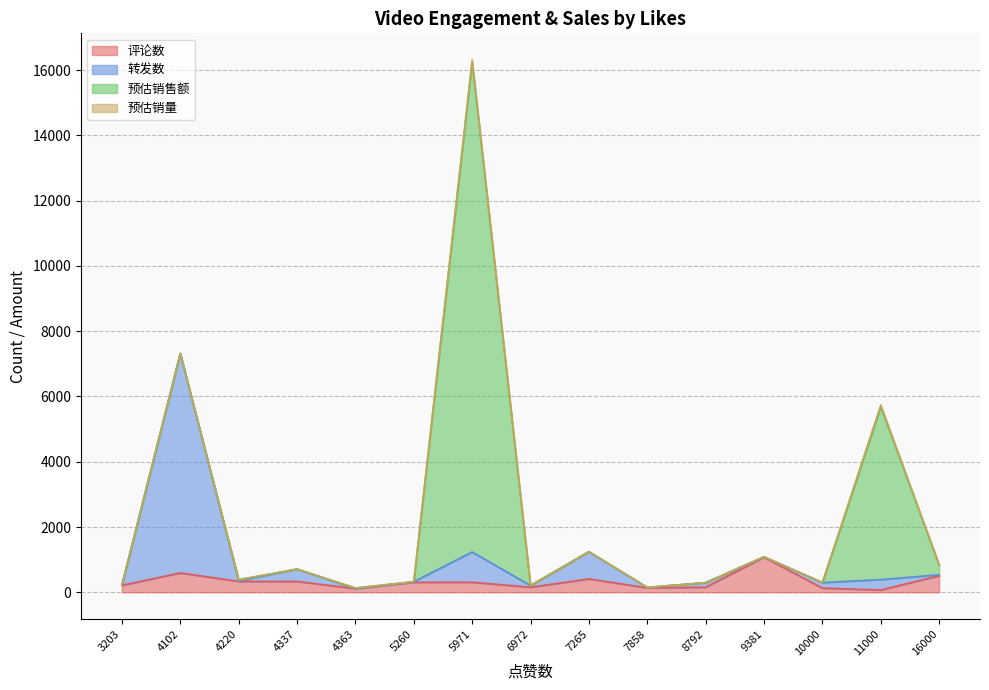

What is the maximum value shown in the chart?

15000.0